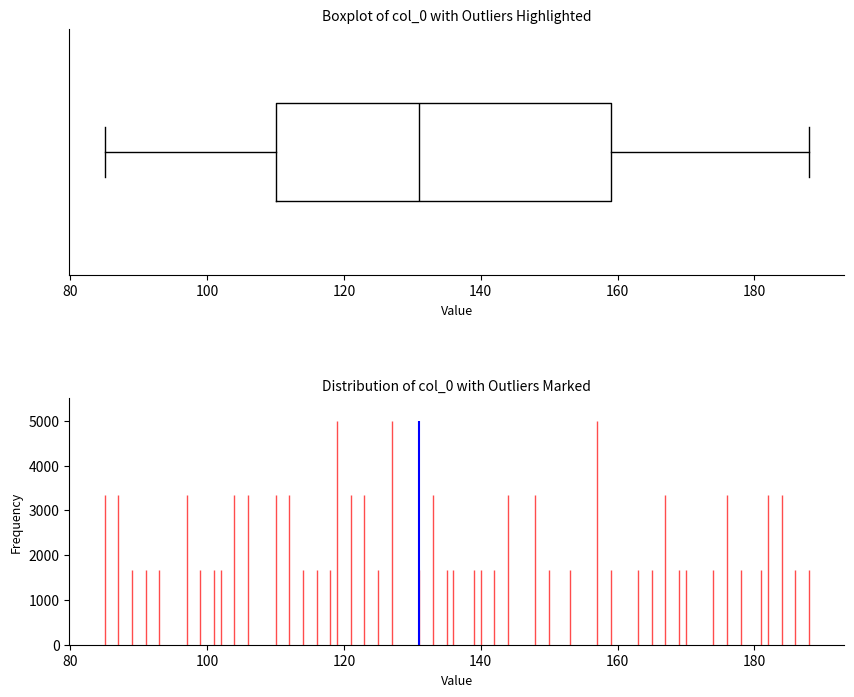

Transcribe this box plot: give where the median line is, the range the box spans, and where the two whiskers end, as read against the x-axis. The values are not printed on the chart, so give them approximately, as read against the axis.

median 132, box 110 to 160, whiskers 86 to 188